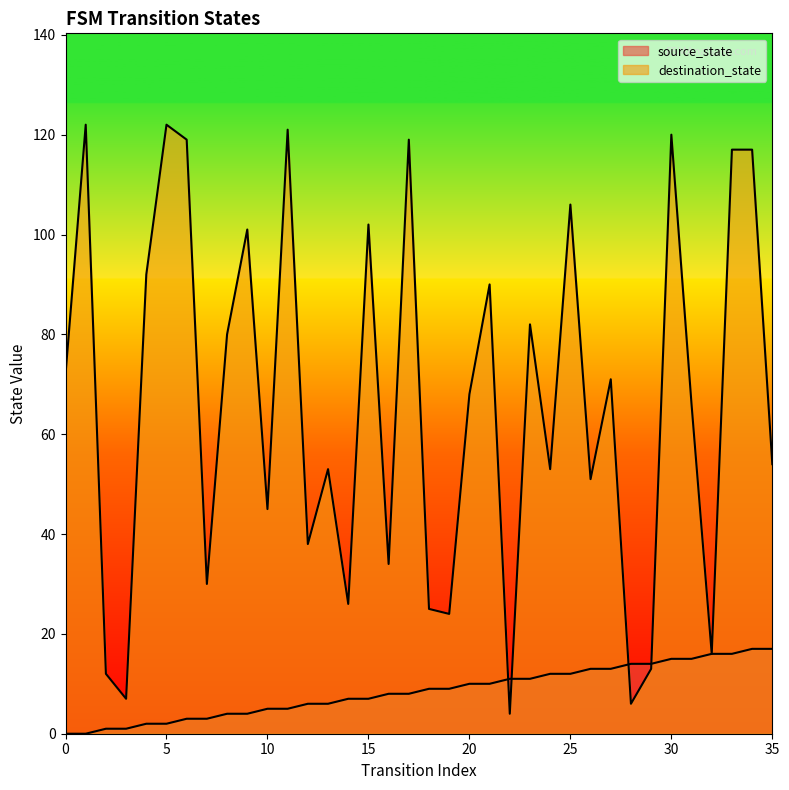

At which label does source_state reach its peak?

34